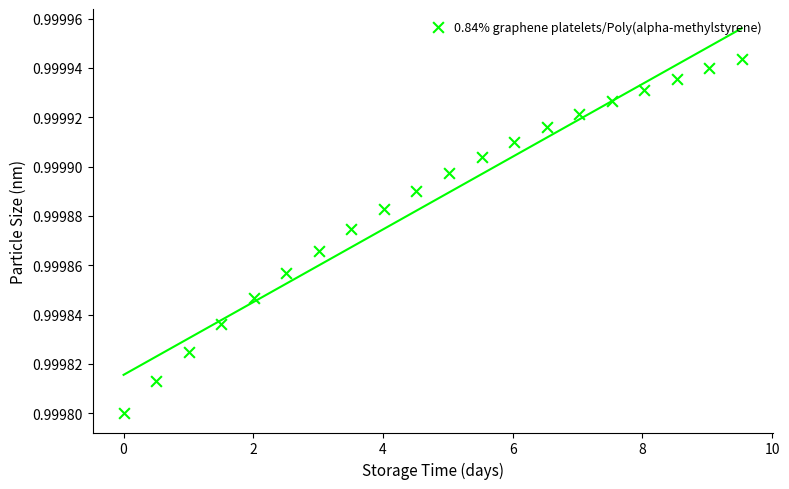

Count the number of points in this scatter plot.

20